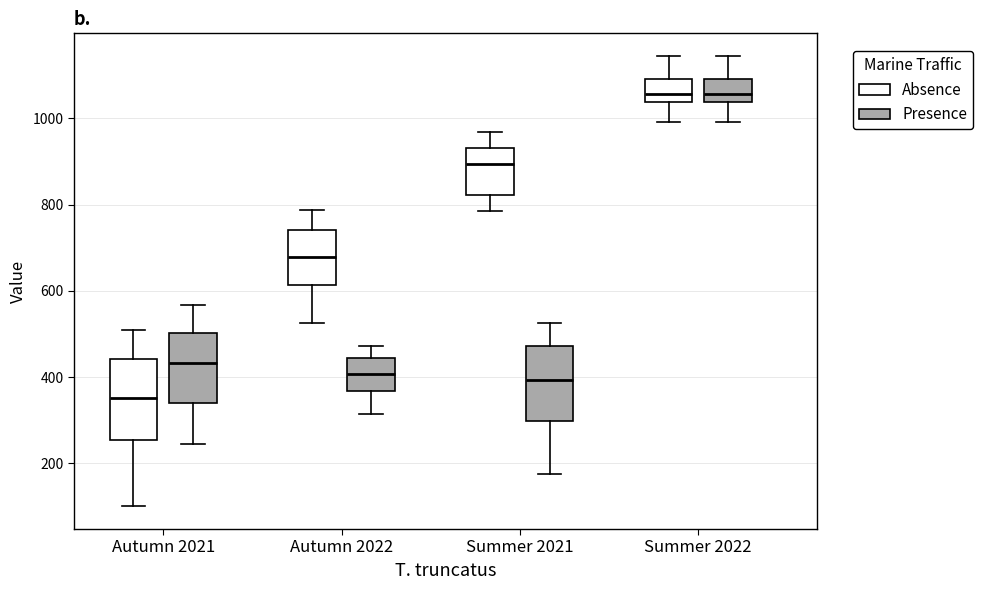

Where does the upper whisker of the box for Autumn 2022 (Absence) end on the y-axis? The values are not printed on the chart, so give them approximately, as read against the axis.

780